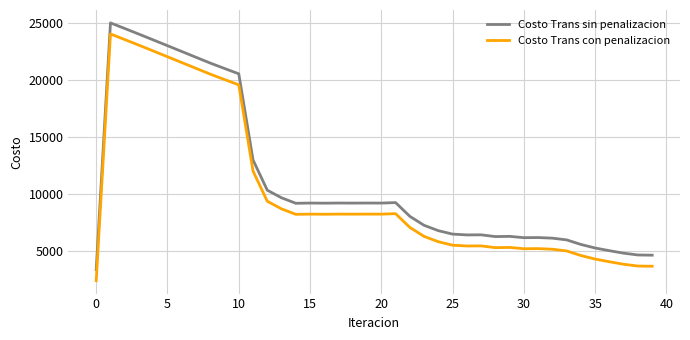

What is the difference between the maximum and minimum values in the Costo Trans sin penalizacion series?

21661.8